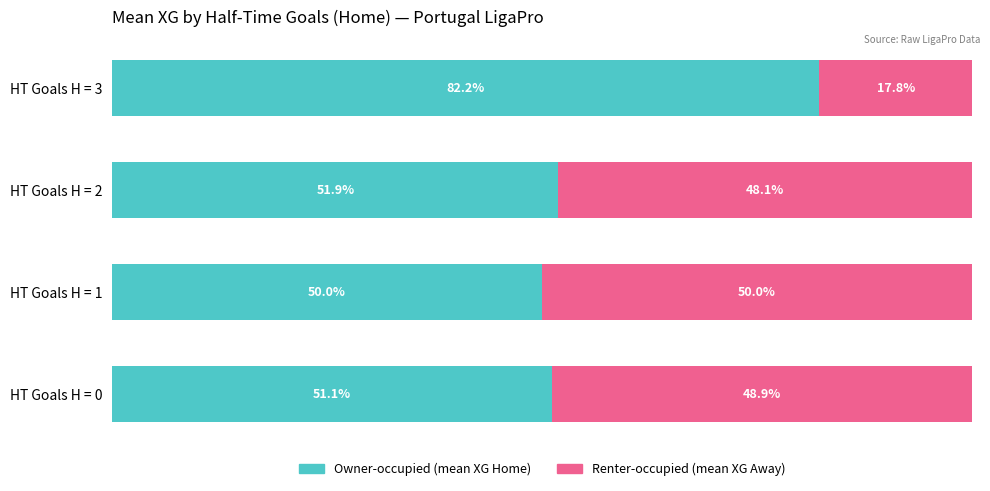

At which label does Owner-occupied (mean XG Home) reach its peak?

HT Goals H = 3